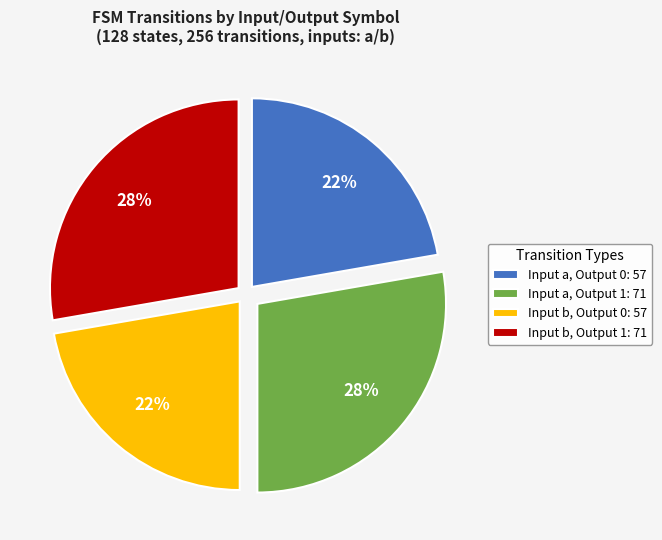

Do Input b, Output 1: 71 and Input a, Output 1: 71 together represent more than half of the pie?

Yes